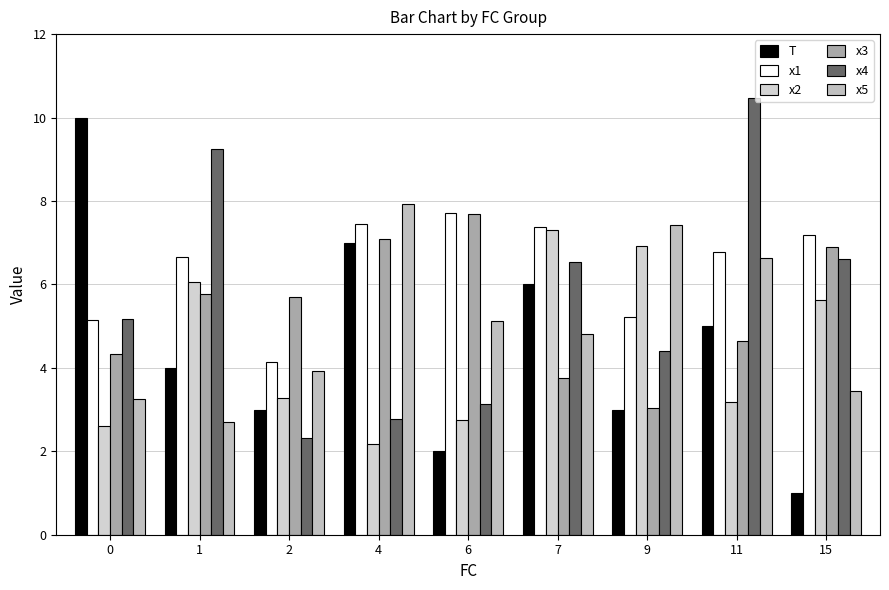

Which series has the largest total across all categories?

x1